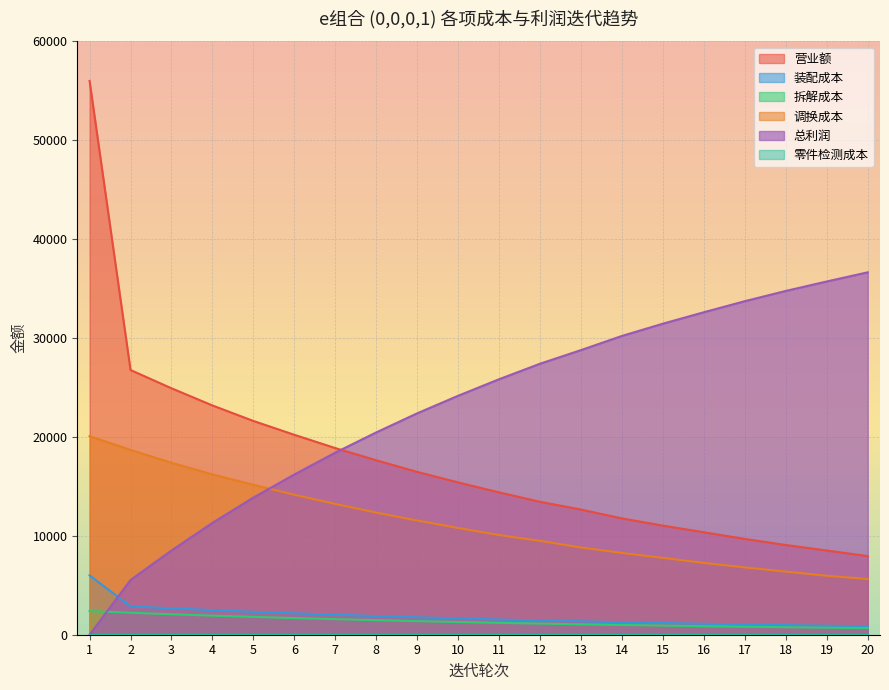

What is the average value of the 装配成本 series?

1875